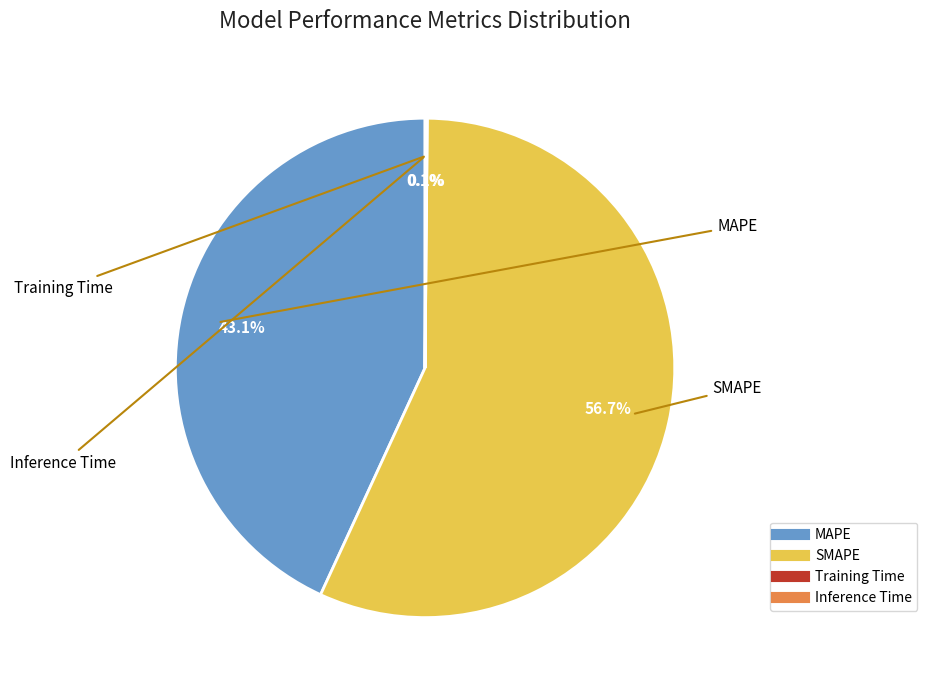

True or false: MAPE accounts for 43% of the total.

True